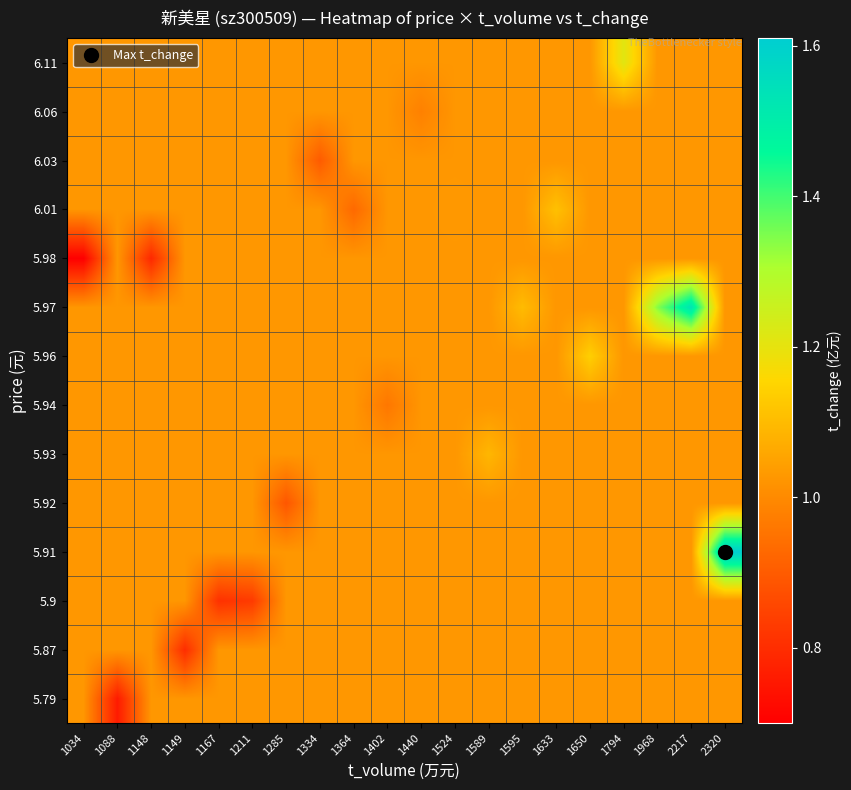

Rank the series at 1633 from highest to lowest value.

6.01, 5.79, 5.87, 5.9, 5.91, 5.92, 5.93, 5.94, 5.96, 5.97, 5.98, 6.03, 6.06, 6.11